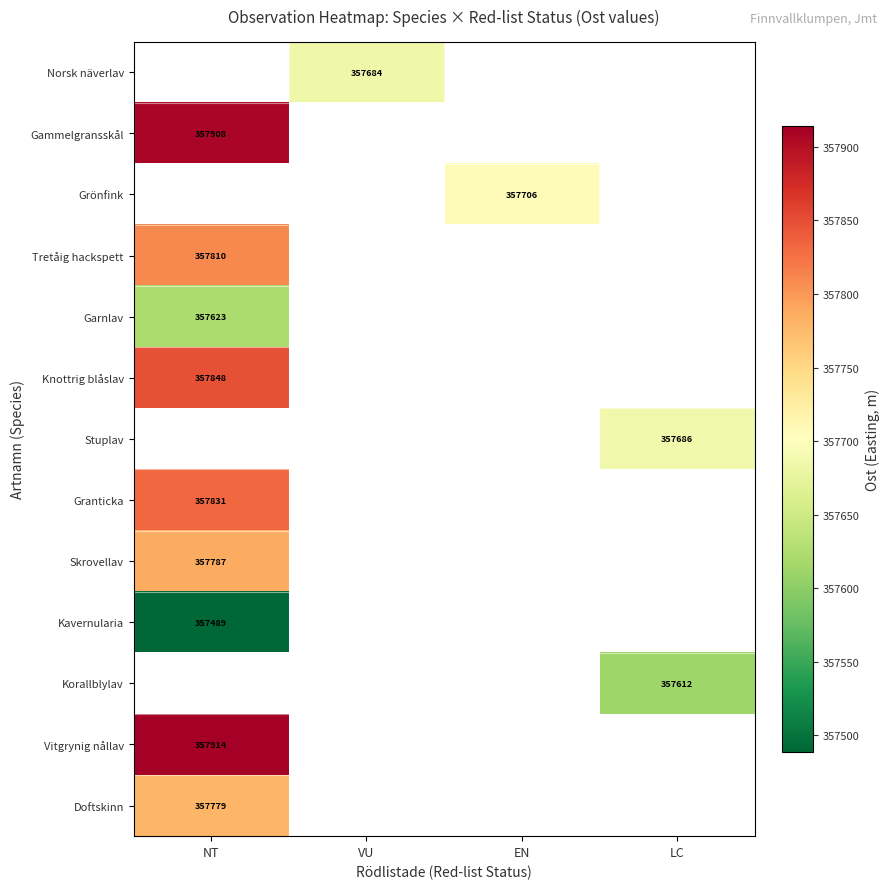

List the series in order of their peak value, lowest first.

Garnlav, Norsk näverlav, Doftskinn, Skrovellav, Gammelgransskål, Grönfink, Tretåig hackspett, Knottrig blåslav, Stuplav, Kavernularia, Granticka, Korallblylav, Vitgrynig nållav